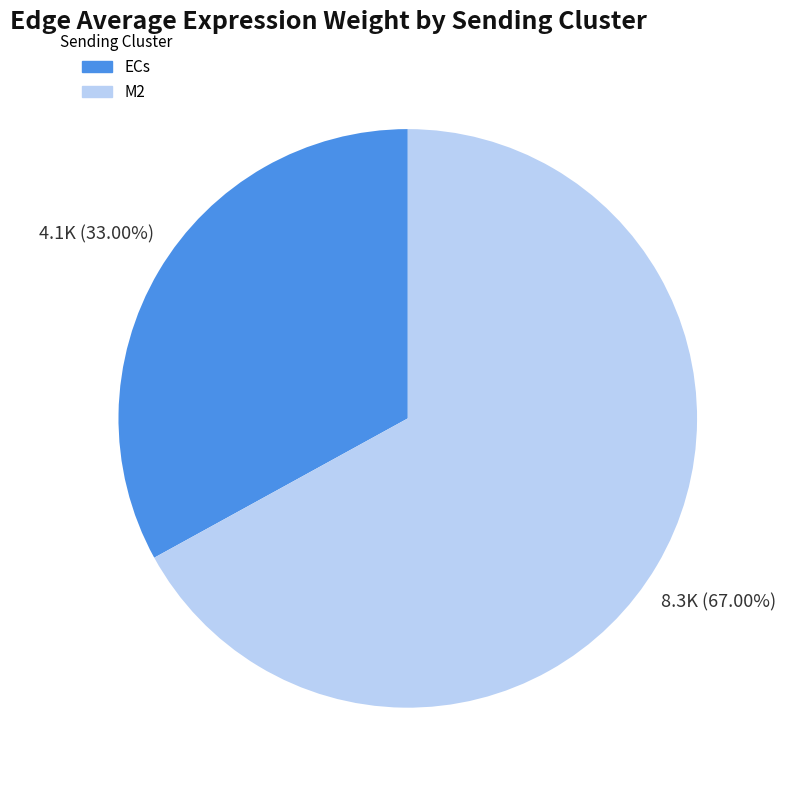

Which category accounts for the majority?

M2